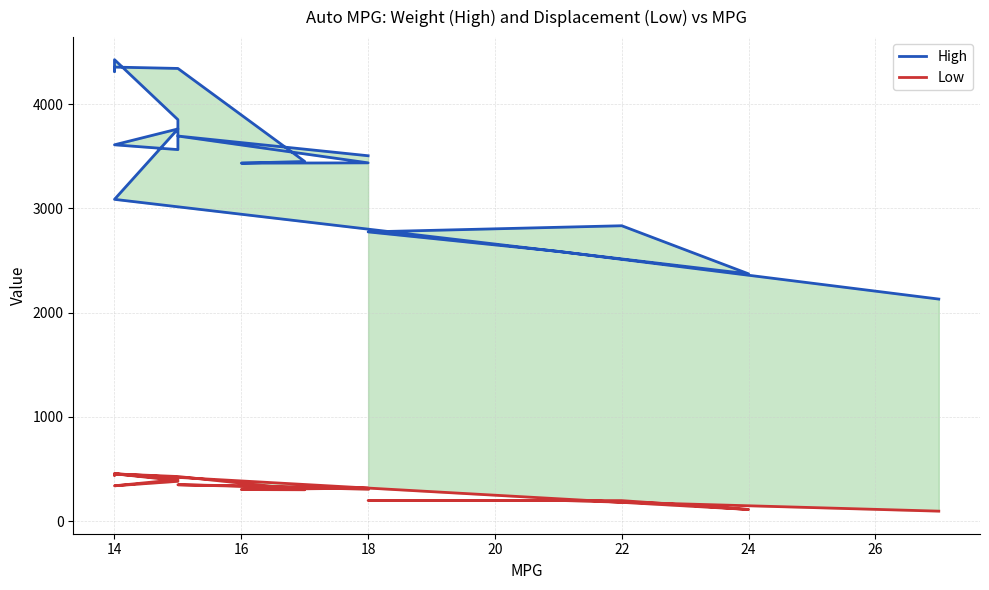

What is the highest value of the High series?

4425